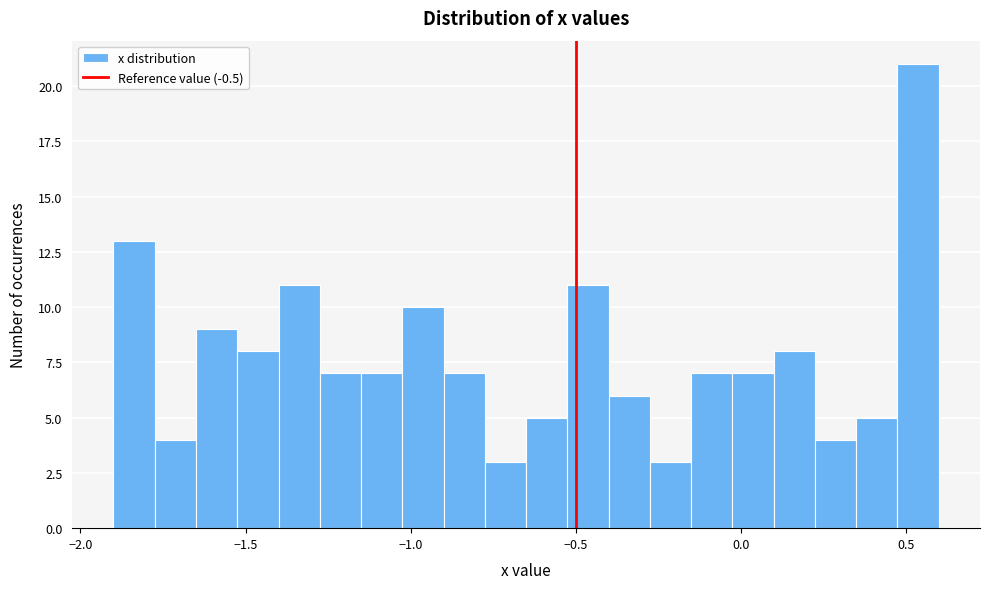

Read against the x-axis, roughly where is the centre of the tallest bar?

0.55